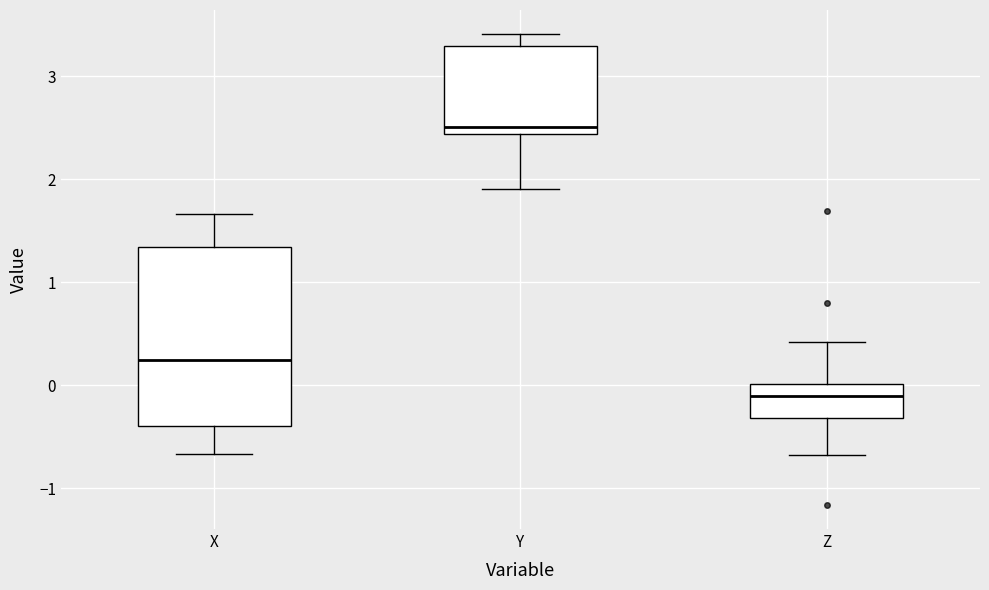

Reading left to right, transcribe this box plot: for each box, give where its median line is, the range the box spans, and where its two whiskers end, as read against the y-axis. The values are not printed on the chart, so give them approximately, as read against the axis.

X: median 0.2, box -0.4 to 1.3, whiskers -0.7 to 1.7
Y: median 2.5, box 2.4 to 3.3, whiskers 1.9 to 3.4
Z: median -0.1, box -0.3 to 0.0, whiskers -0.7 to 0.4